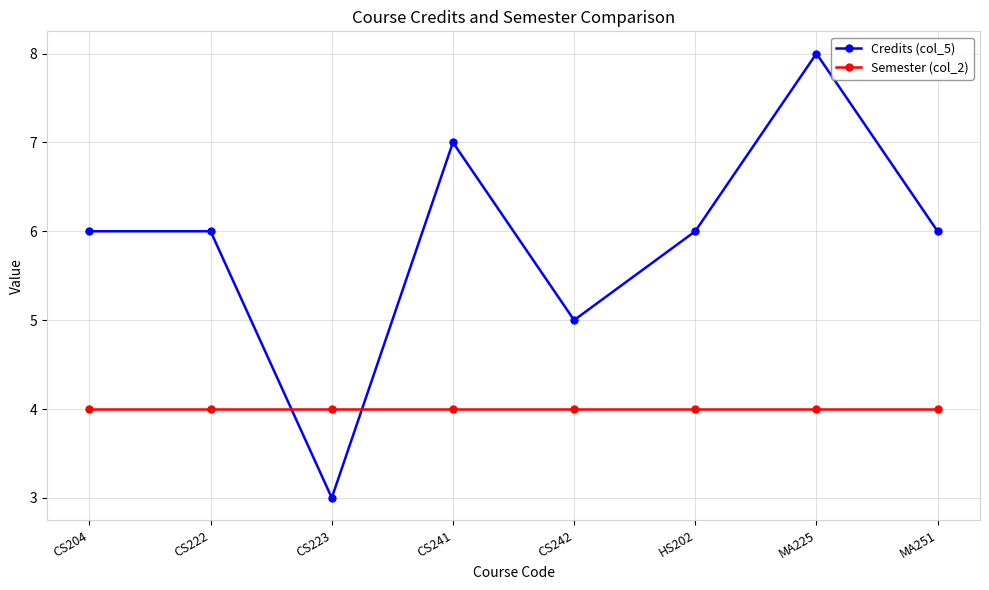

How many intersections are there between Credits (col_5) and Semester (col_2)?

2